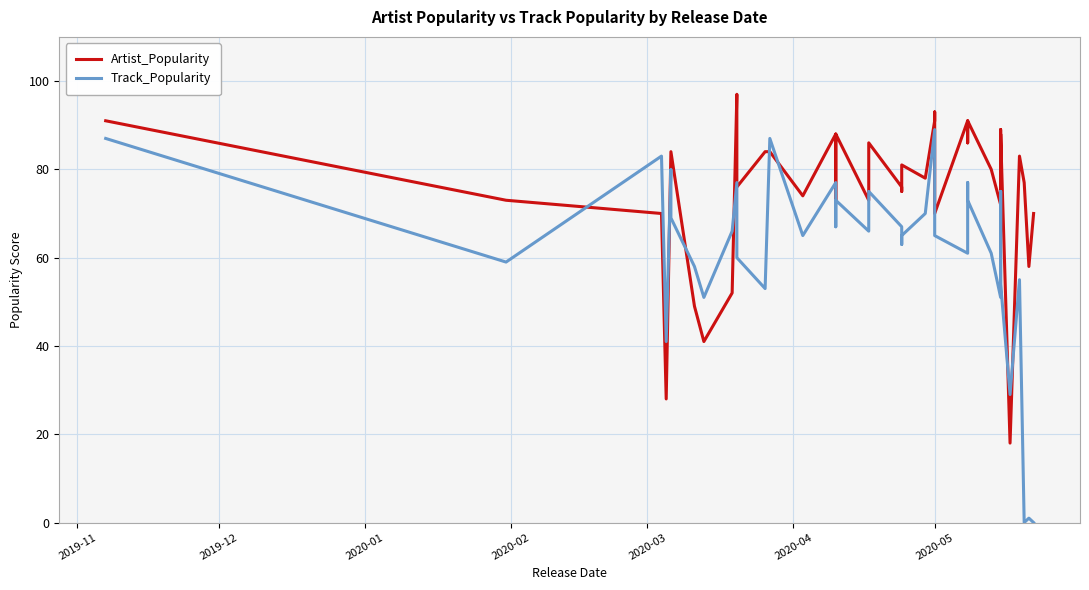

Reading right to left, extract all data points from this chart.

Artist_Popularity: 70	58	77	83	18	88	72	89	72	80	91	86	86	91	70	93	91	78	81	75	76	86	73	88	73	88	74	84	84	76	97	52	41	49	84	84	28	70	73	91
Track_Popularity: 0	1	0	55	29	54	60	75	51	61	73	75	77	61	65	77	89	70	65	63	67	75	66	73	67	77	65	87	53	60	77	66	51	58	69	80	41	83	59	87